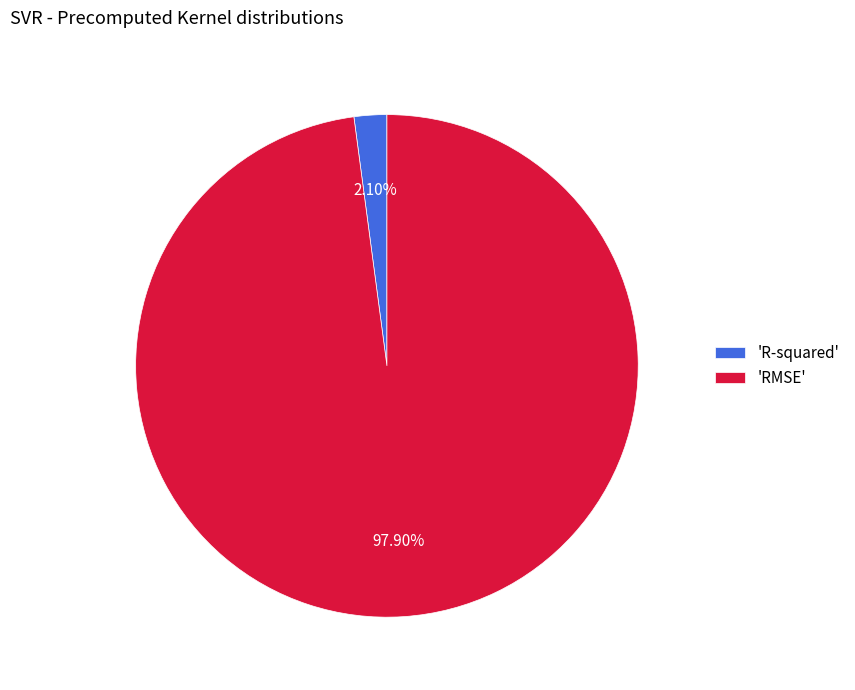

What is the largest slice in the pie chart?

'RMSE'